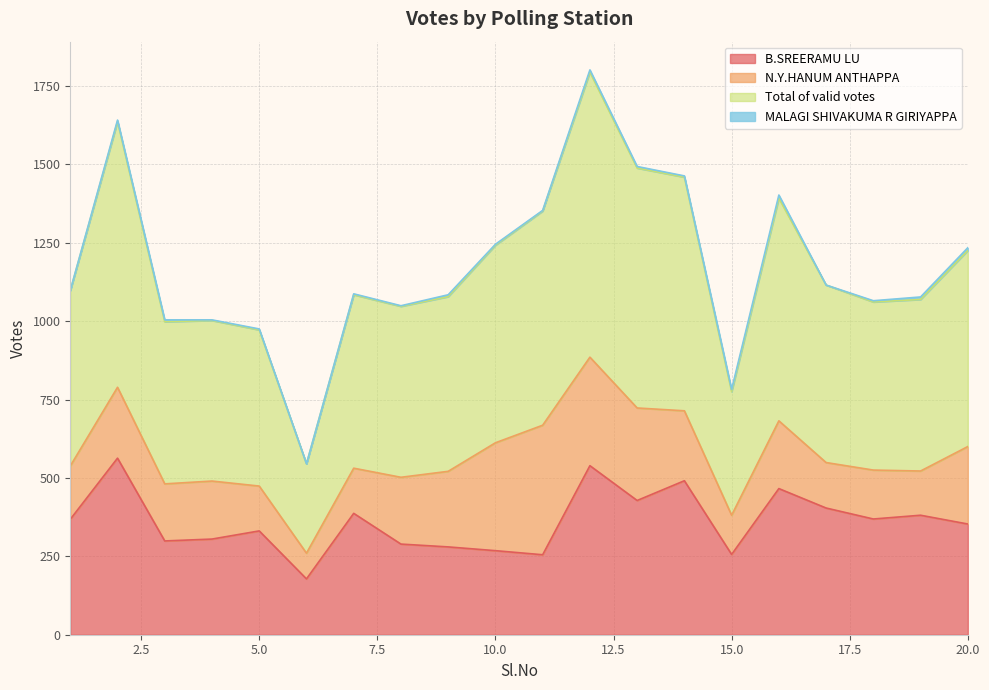

True or false: B.SREERAMU LU and Total of valid votes intersect in this chart.

False